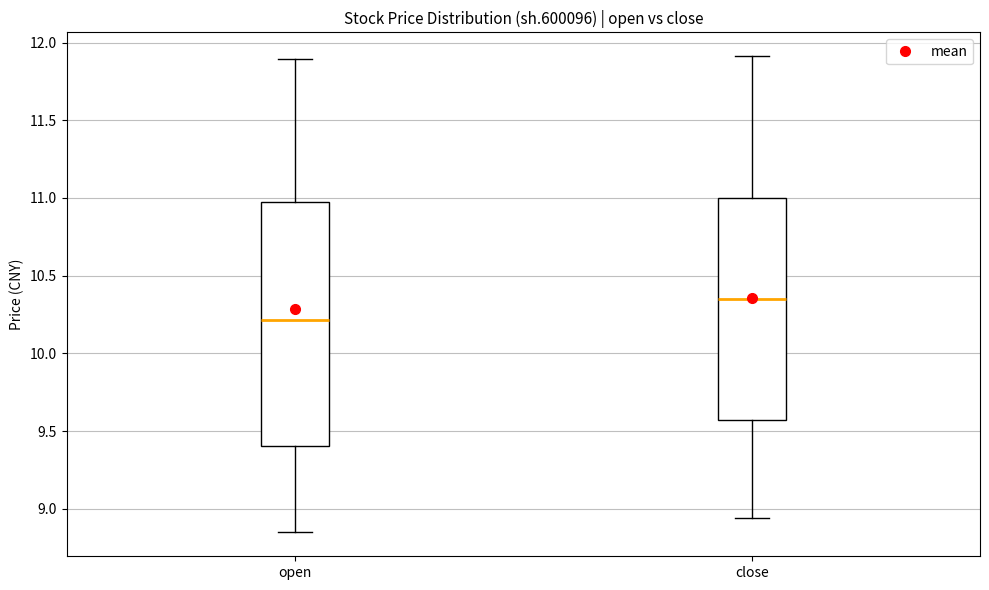

Which box has the highest median line?

close